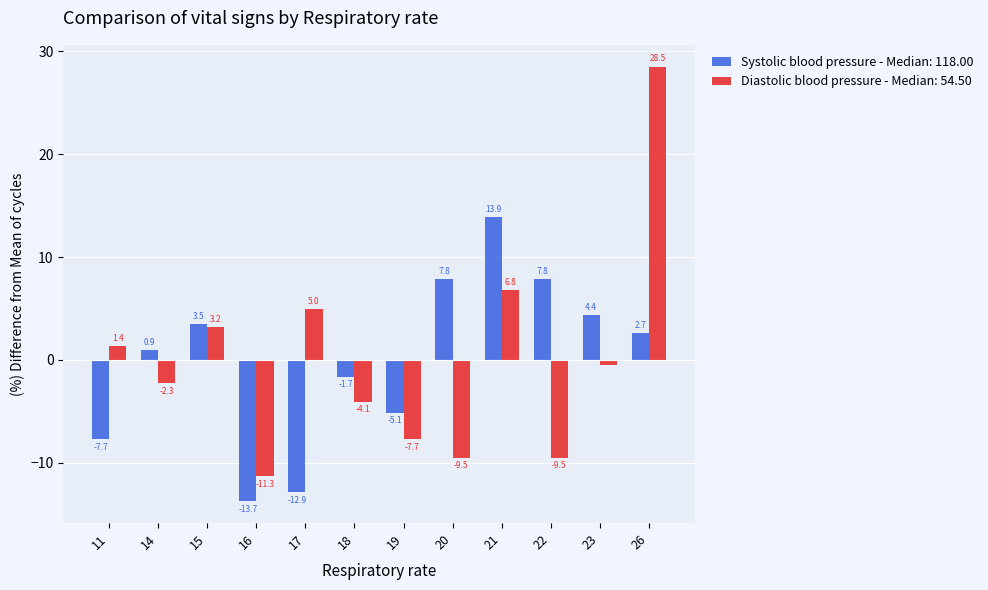

True or false: Systolic blood pressure - Median: 118.00 has a value of 0.9 at 14.

True